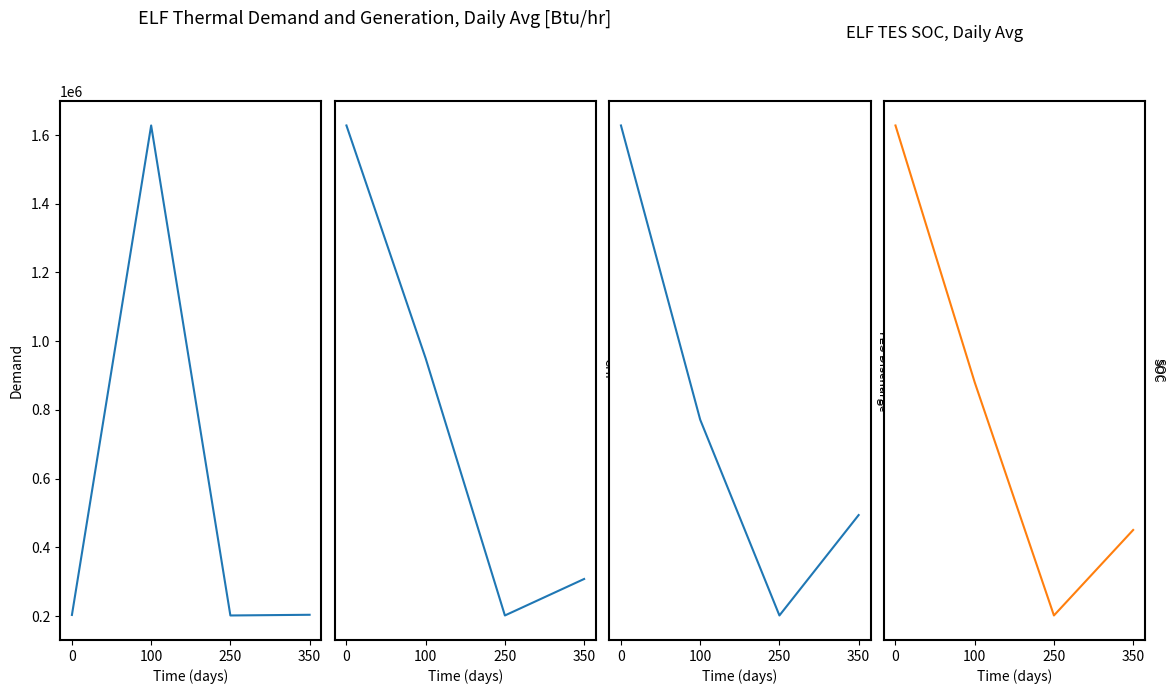

At which category does col_1 reach its first local peak?

100